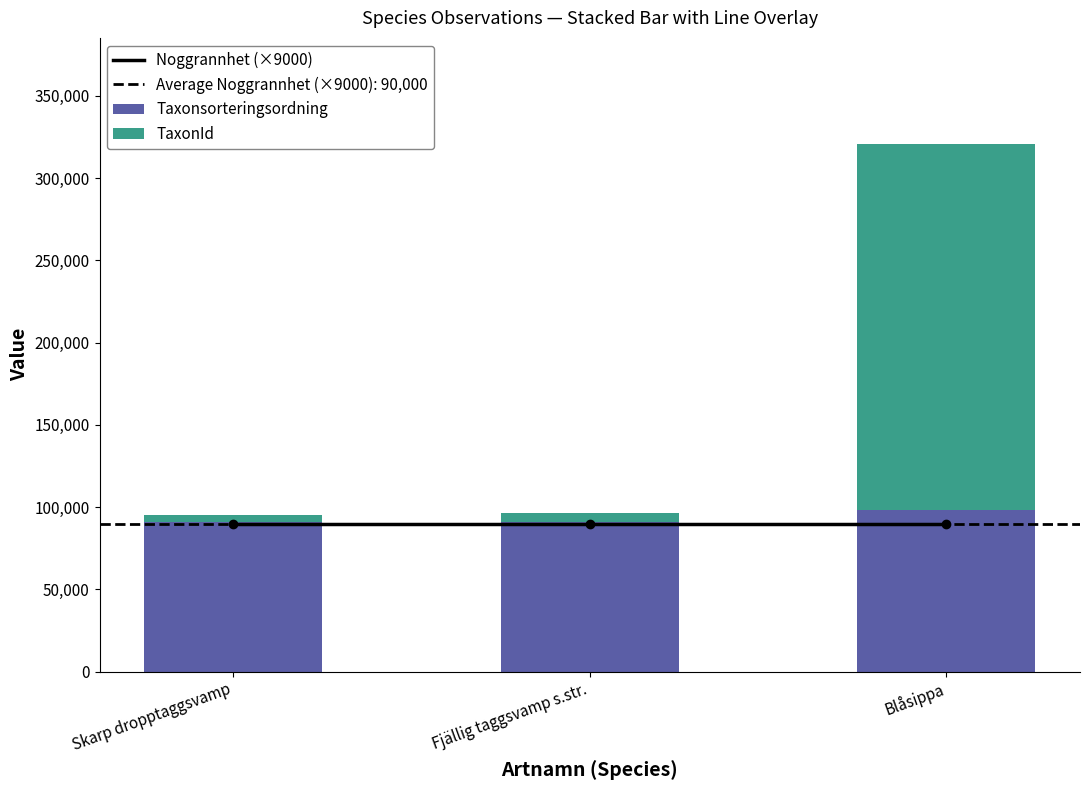

Rank the series at Skarp dropptaggsvamp from lowest to highest value.

TaxonId, Noggrannhet (×9000), Taxonsorteringsordning